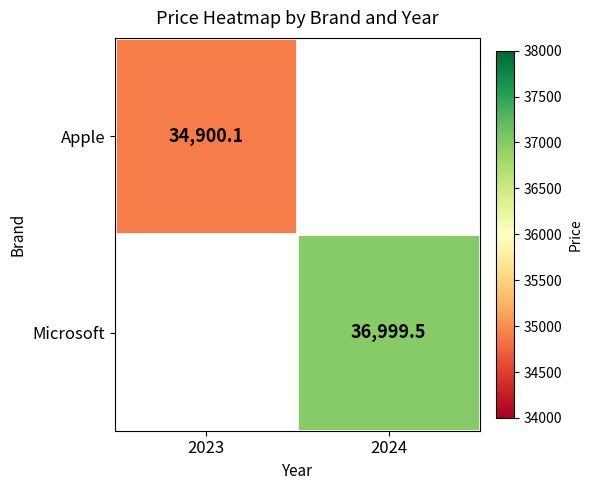

Is it true that Microsoft equals 36999.5 at 2024?

True